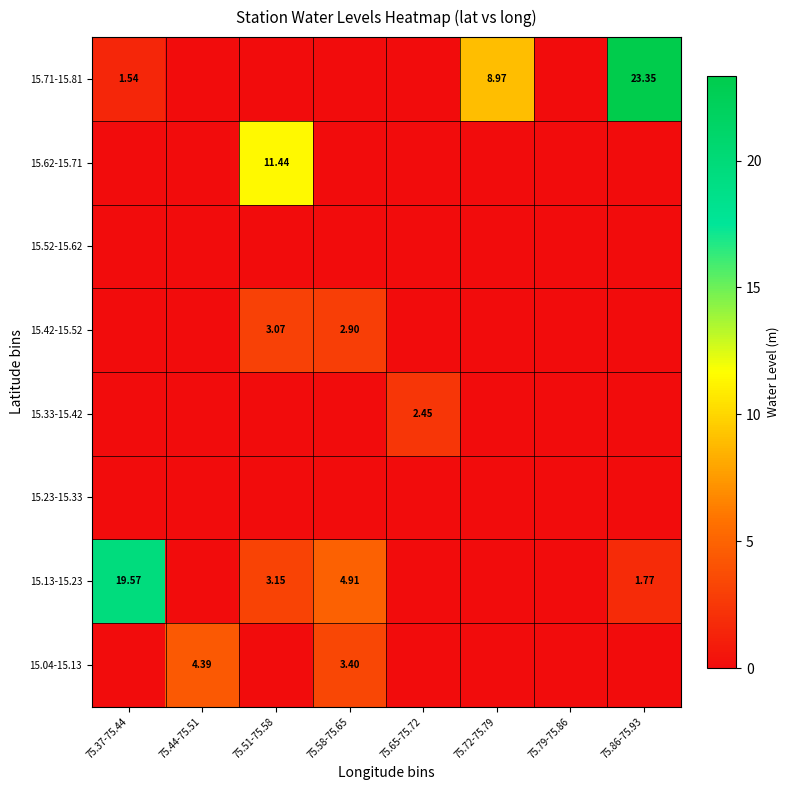

What is the greatest value displayed?

23.4